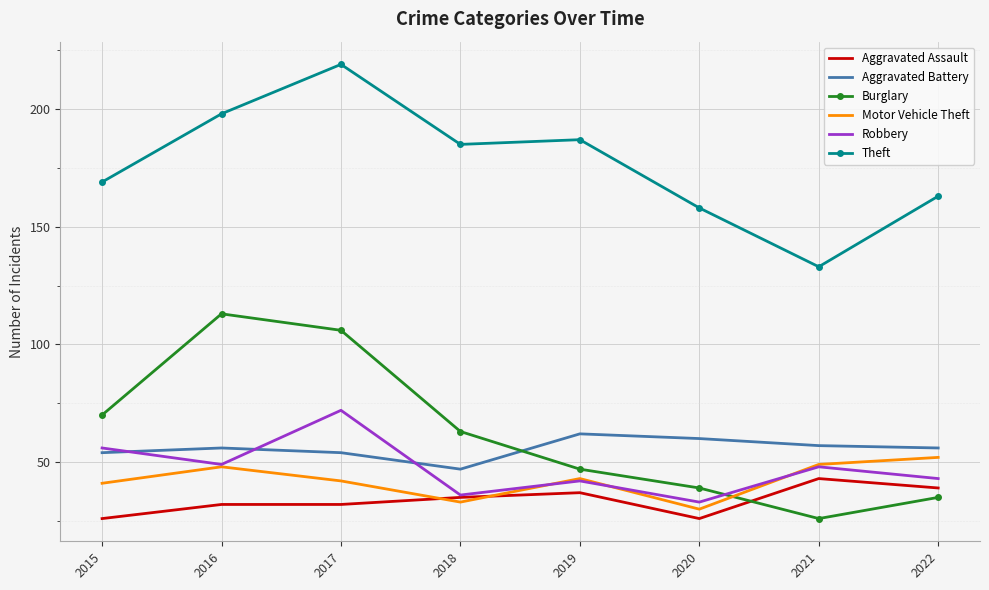

What value does the Burglary series have at 2015?

70